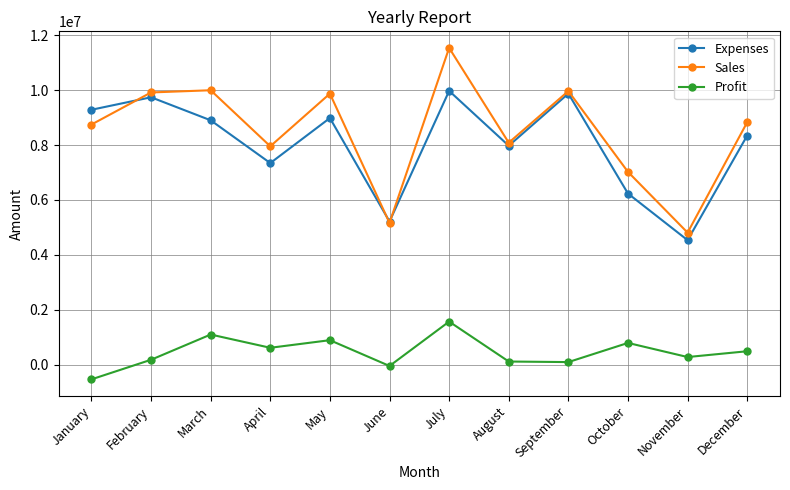

What is the total value across all series at October?

14048000